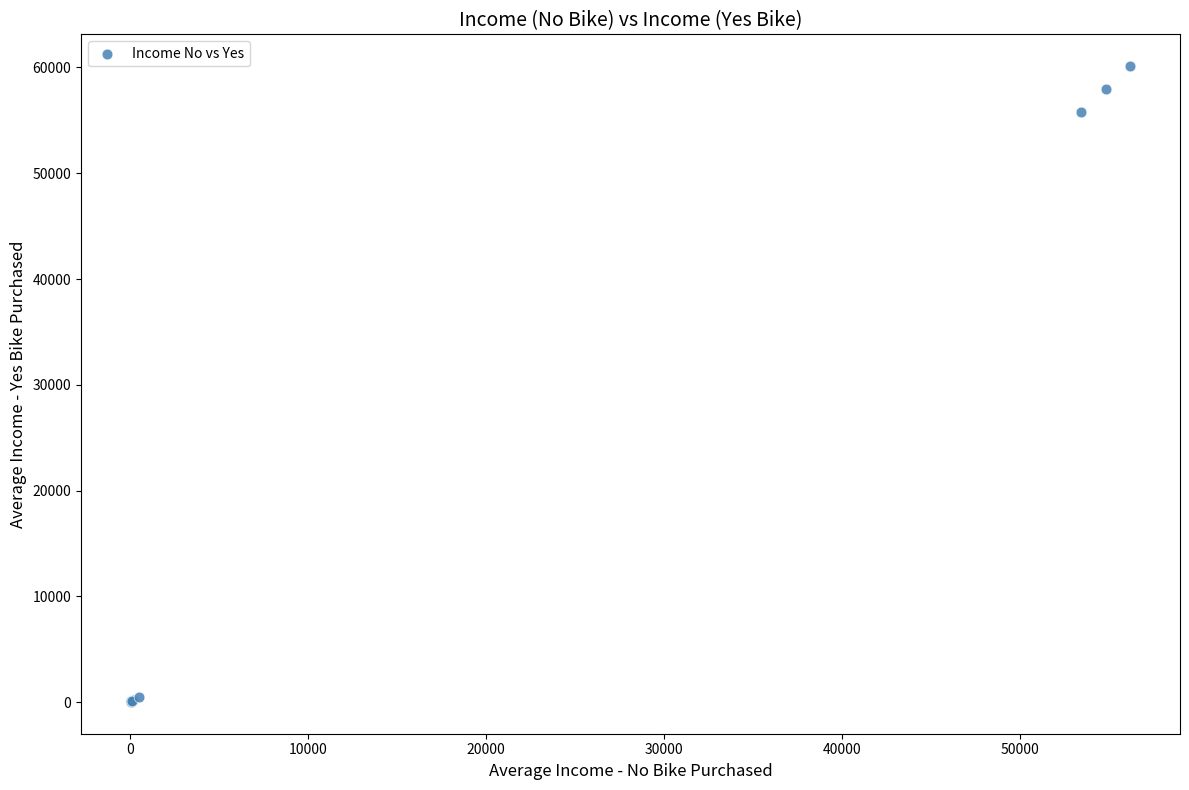

What Y value in the scatter plot is closest to 30078?

55774.1